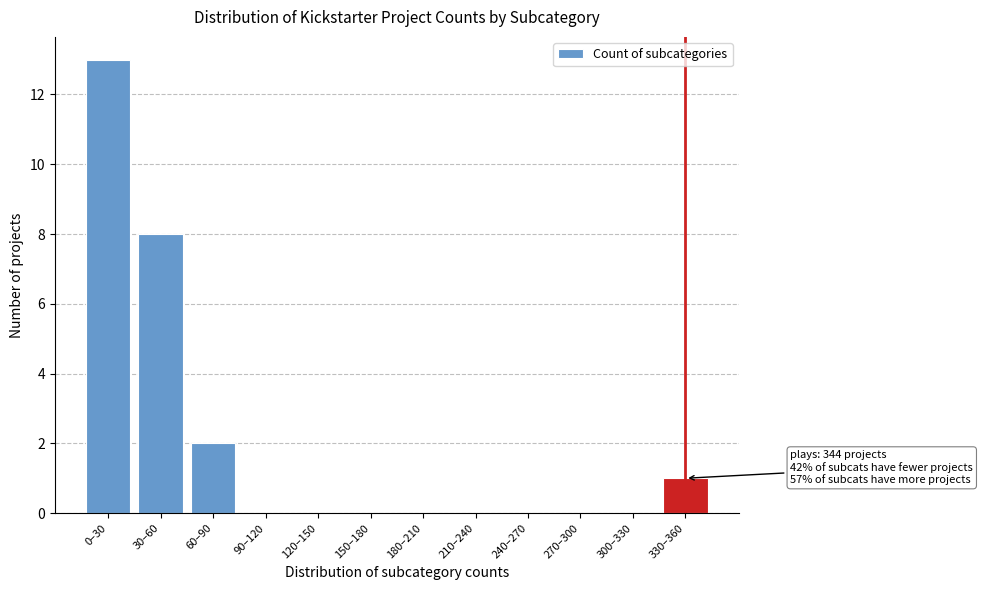

Reading left to right, what are all the values shown in this chart?

0–30=13	30–60=8	60–90=2	90–120=0	120–150=0	150–180=0	180–210=0	210–240=0	240–270=0	270–300=0	300–330=0	330–360=1